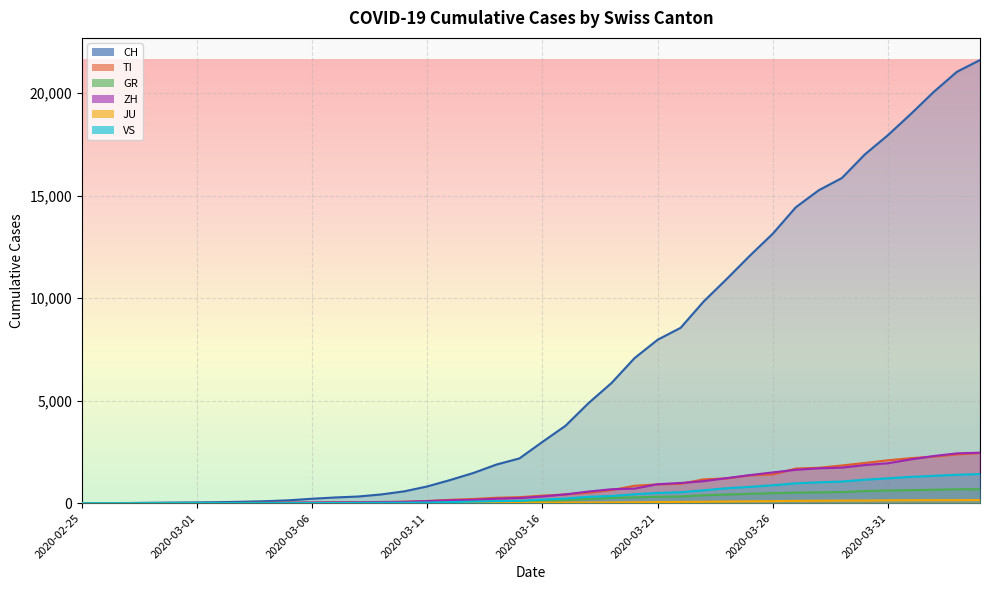

How many lines are shown in the chart?

6